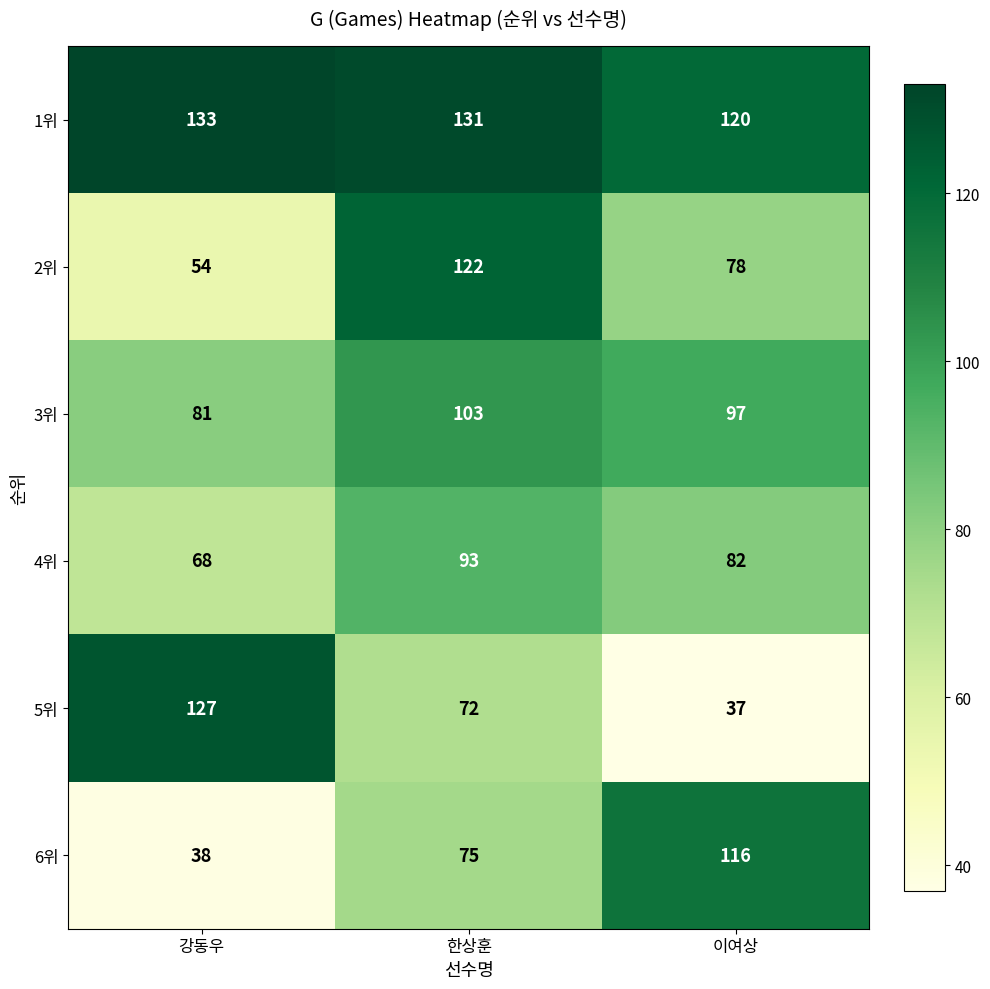

Which series changed the most between 한상훈 and 이여상?

2위